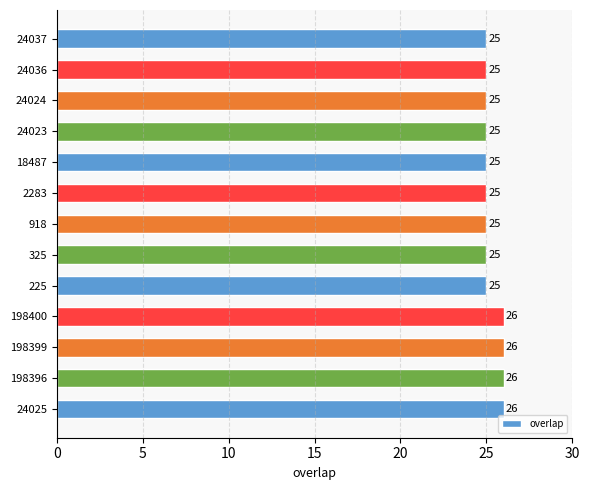

What is the maximum value shown in the chart?

26